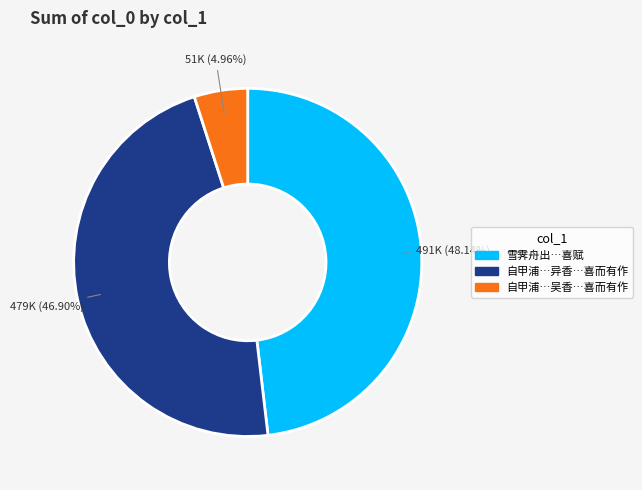

Is there a majority slice in this chart?

No